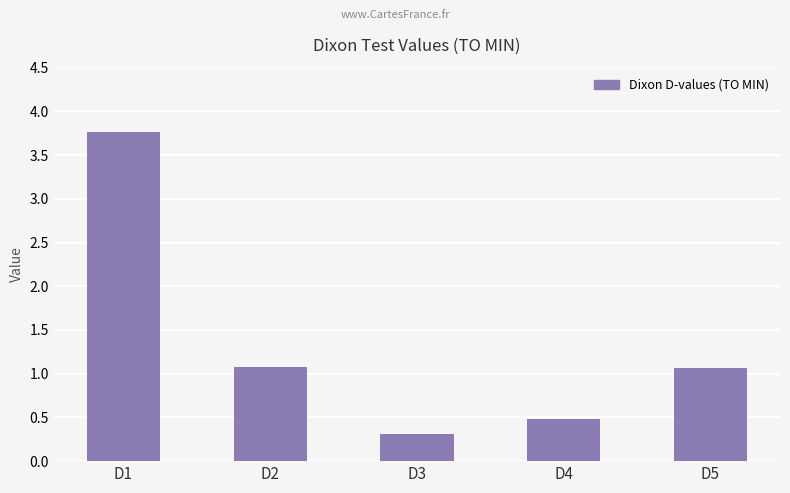

The chart shows a value of 1.1 at D5. True or false?

True